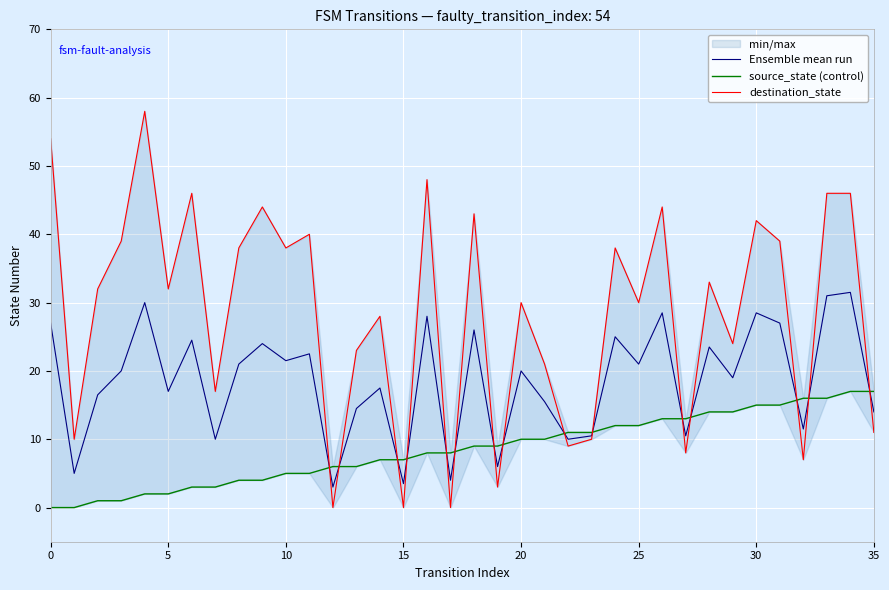

What is the total value across all series at 8?

63.0